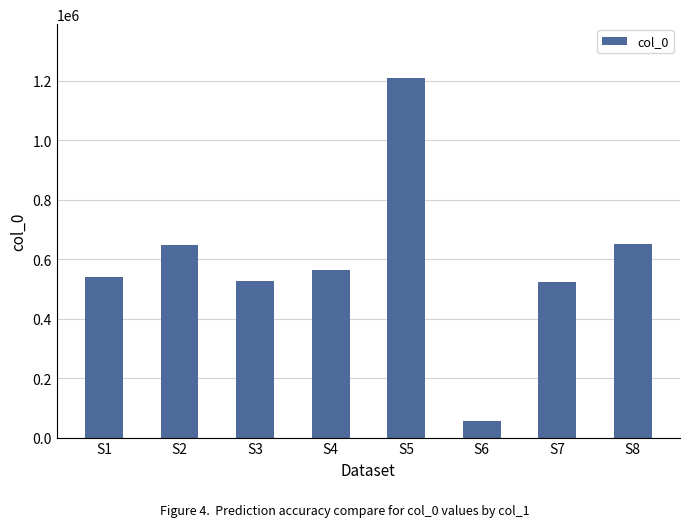

What is the change in value from S1 to S6?

-483589